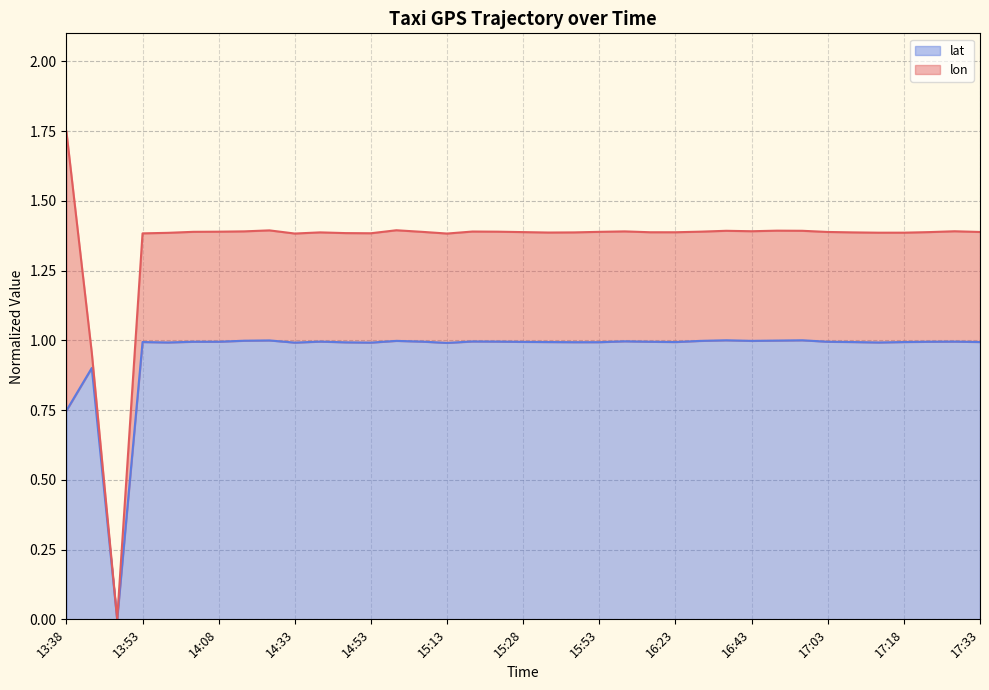

Reading right to left, extract all data points from this chart.

17:33=1.0	17:28=1.0	17:23=1.0	17:18=1.0	17:13=1.0	17:08=1.0	17:03=1.0	16:58=1.0	16:48=1.0	16:43=1.0	16:38=1.0	16:33=1.0	16:23=1.0	16:18=1.0	15:58=1.0	15:53=1.0	15:48=1.0	15:38=1.0	15:28=1.0	15:23=1.0	15:18=1.0	15:13=1.0	15:03=1.0	14:58=1.0	14:53=1.0	14:43=1.0	14:38=1.0	14:33=1.0	14:23=1.0	14:18=1.0	14:08=1.0	14:03=1.0	13:58=1.0	13:53=1.0	13:48=0.0	13:43=0.9	13:38=0.7